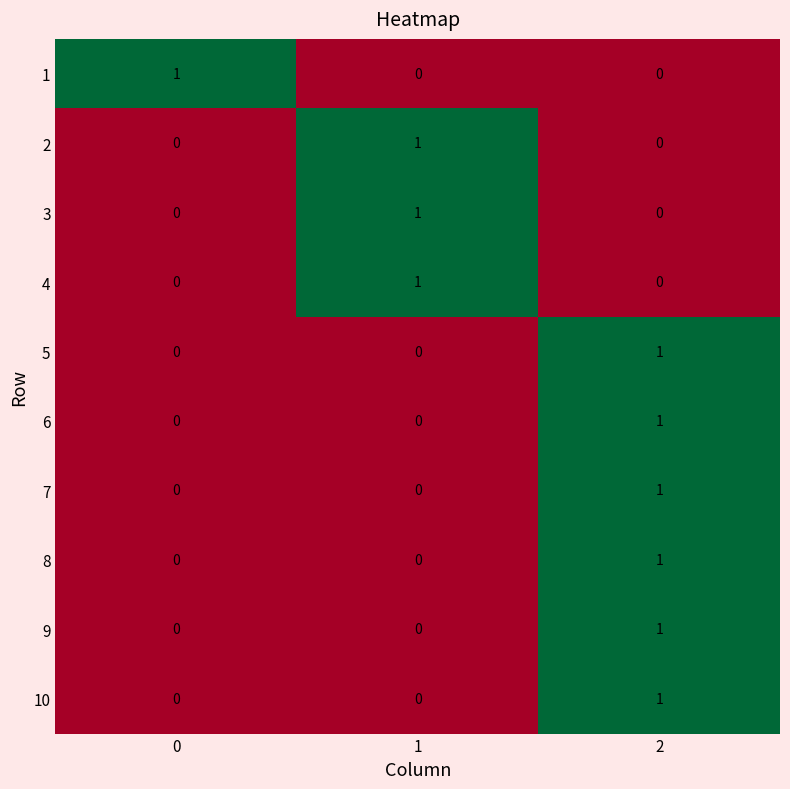

The 4 series shows 1 at 1. True or false?

True